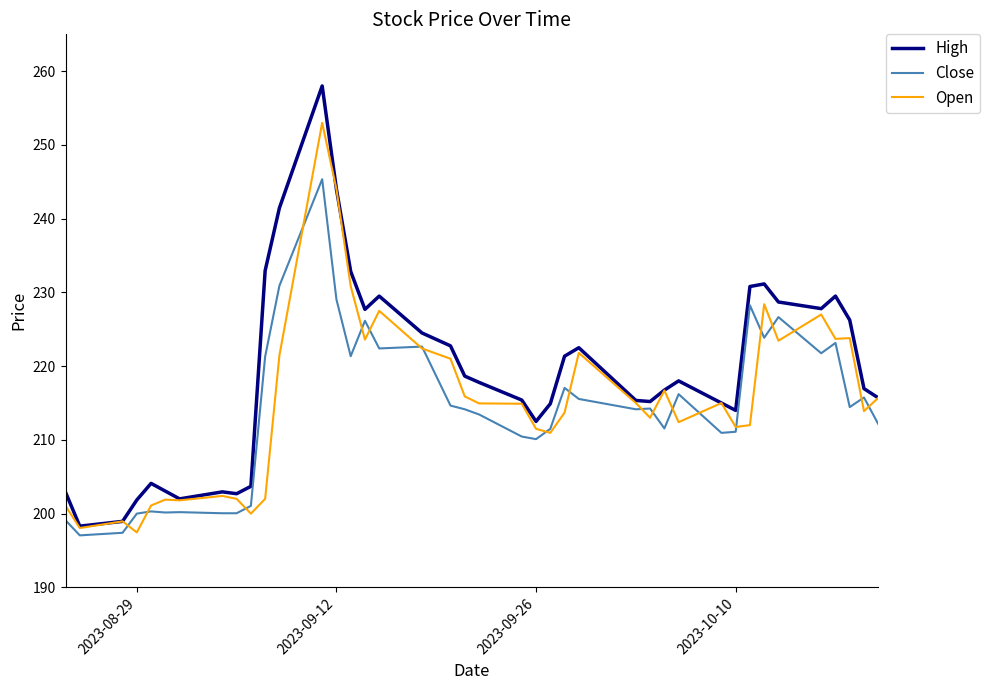

Which series has the largest range (max minus min)?

High